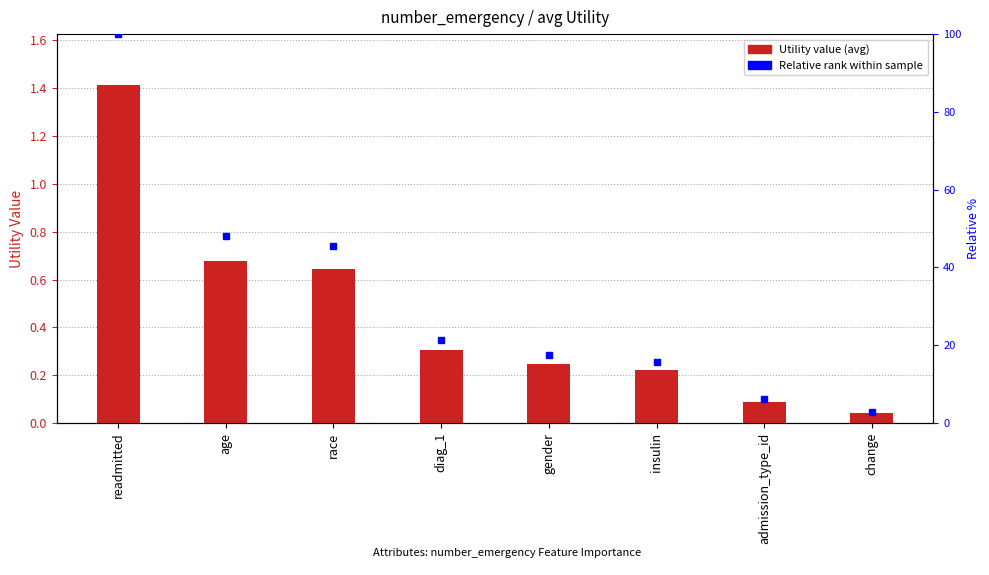

Rank the categories by value from highest to lowest.

readmitted, age, race, diag_1, gender, insulin, admission_type_id, change